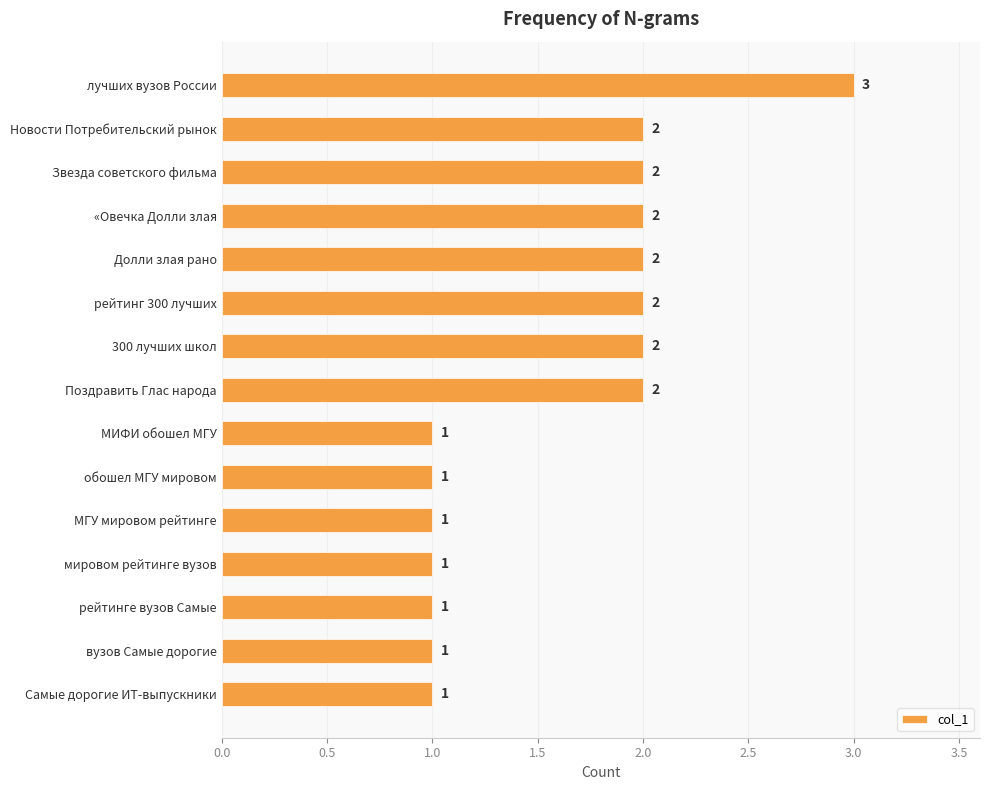

Which label corresponds to the largest value in the chart?

лучших вузов России